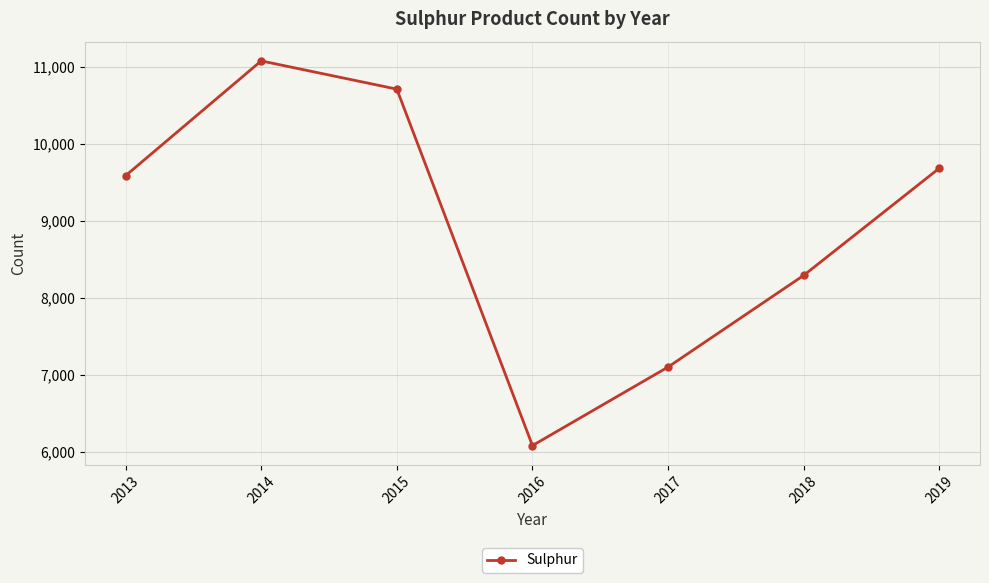

How many lines are shown in the chart?

1